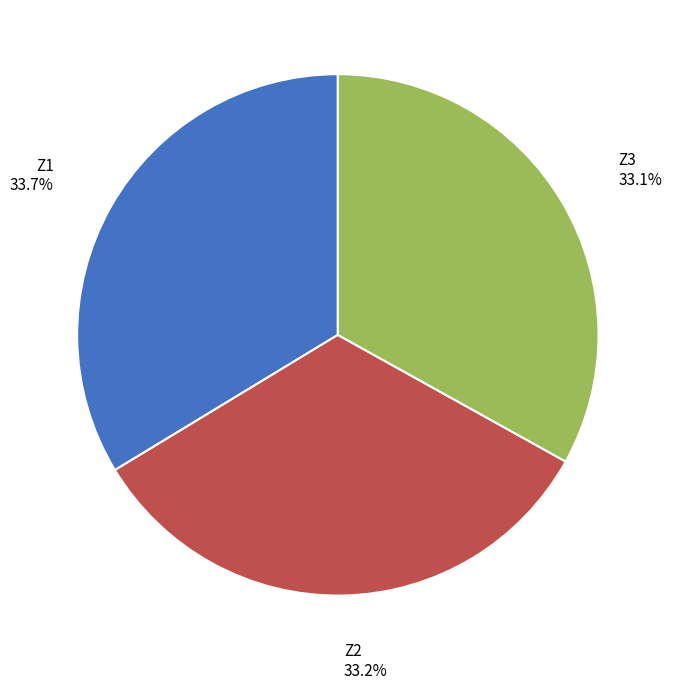

To the nearest percent, what percentage of the pie is Z3?

33%